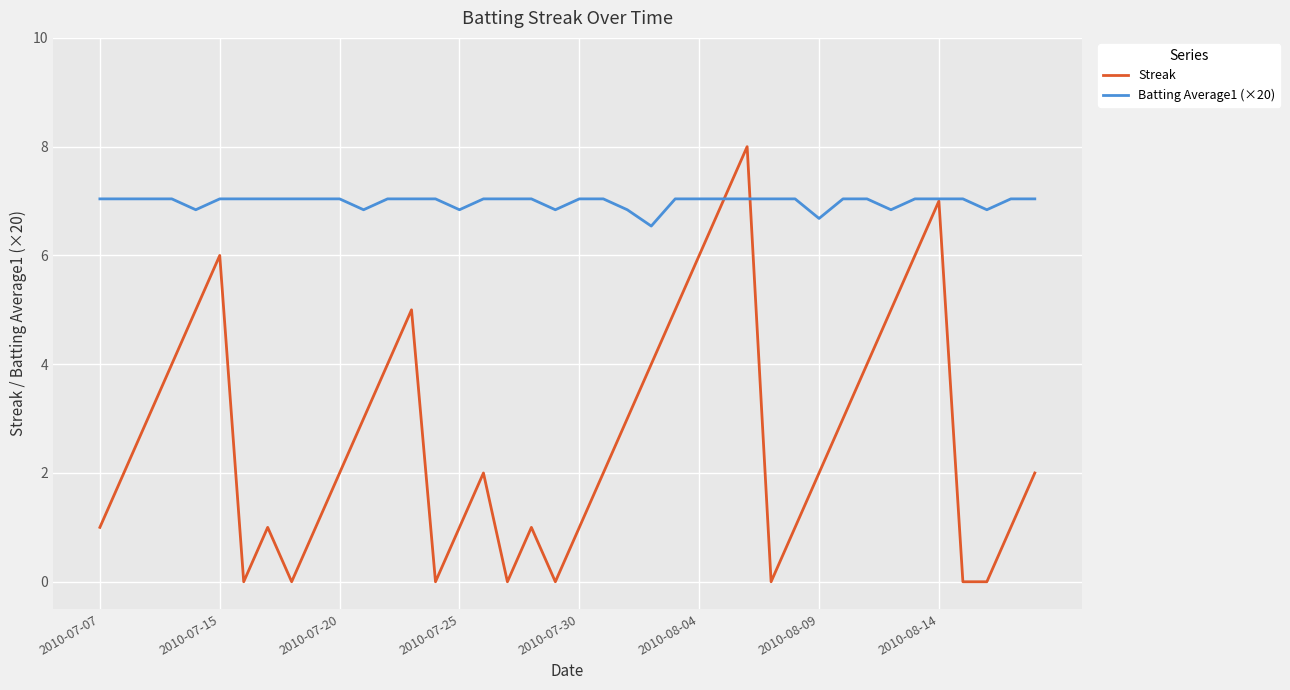

Rank the series by their maximum value, from lowest to highest.

Batting Average1 (×20), Streak